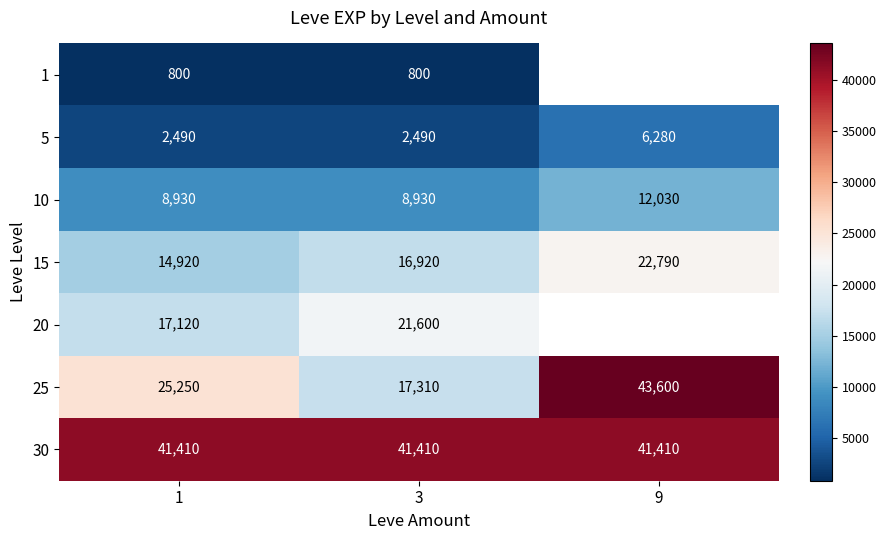

Is the value of 25 at 3 greater than the value of 15 at 3?

Yes